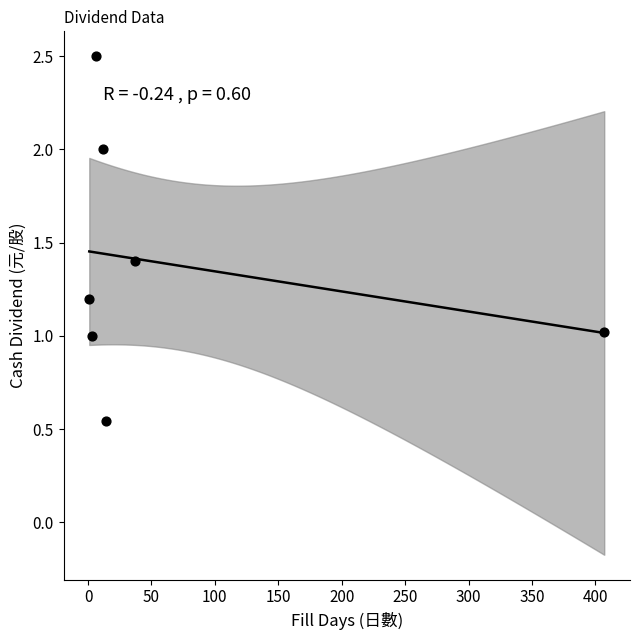

What is the range of X values (max minus min)?

406.0